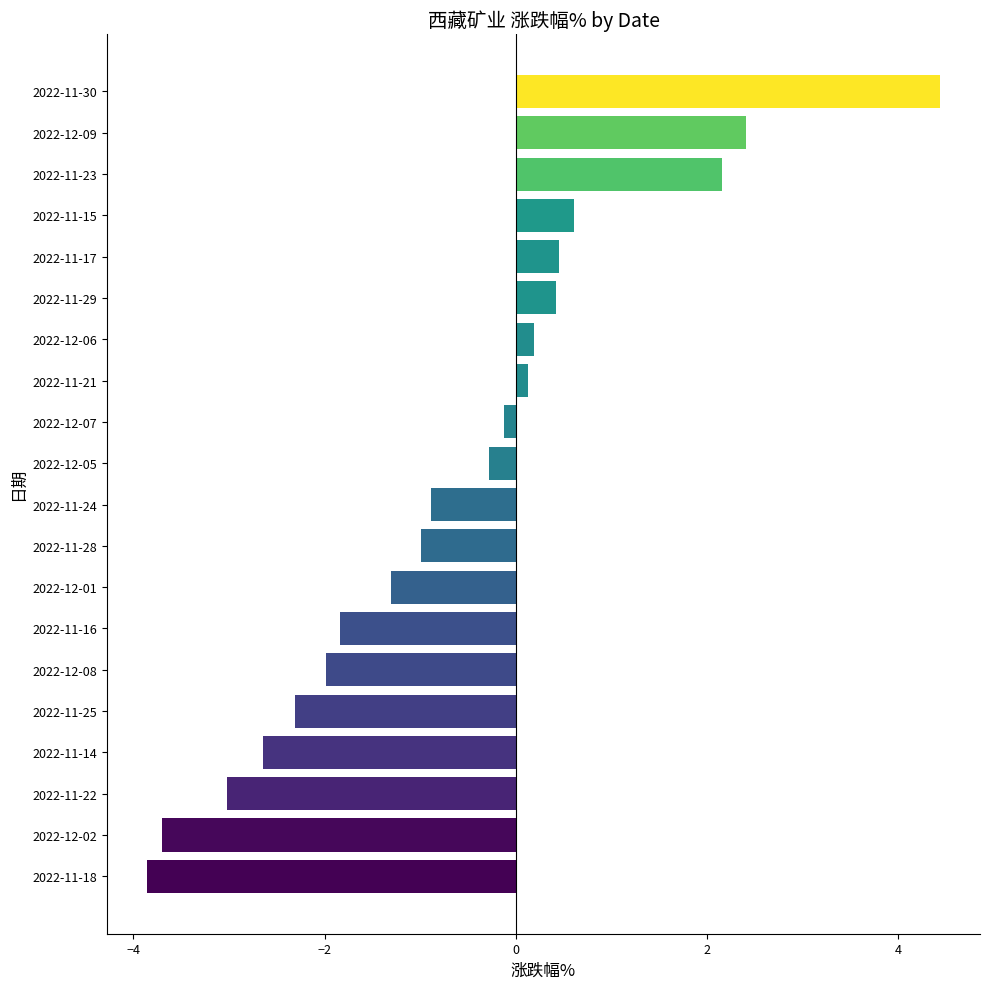

True or false: the data shows 2.2 at 2022-11-23.

True